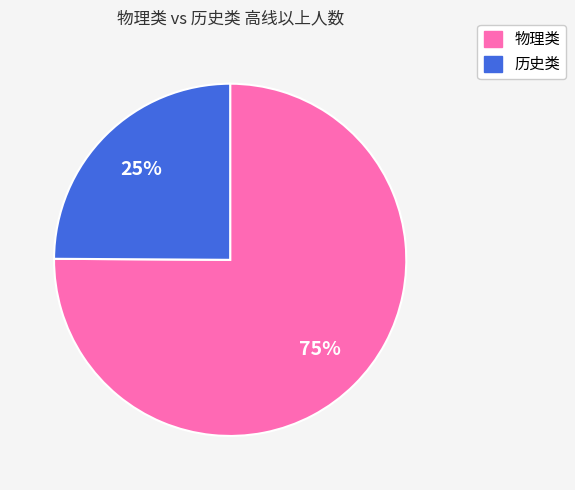

How many slices are in this pie chart?

2